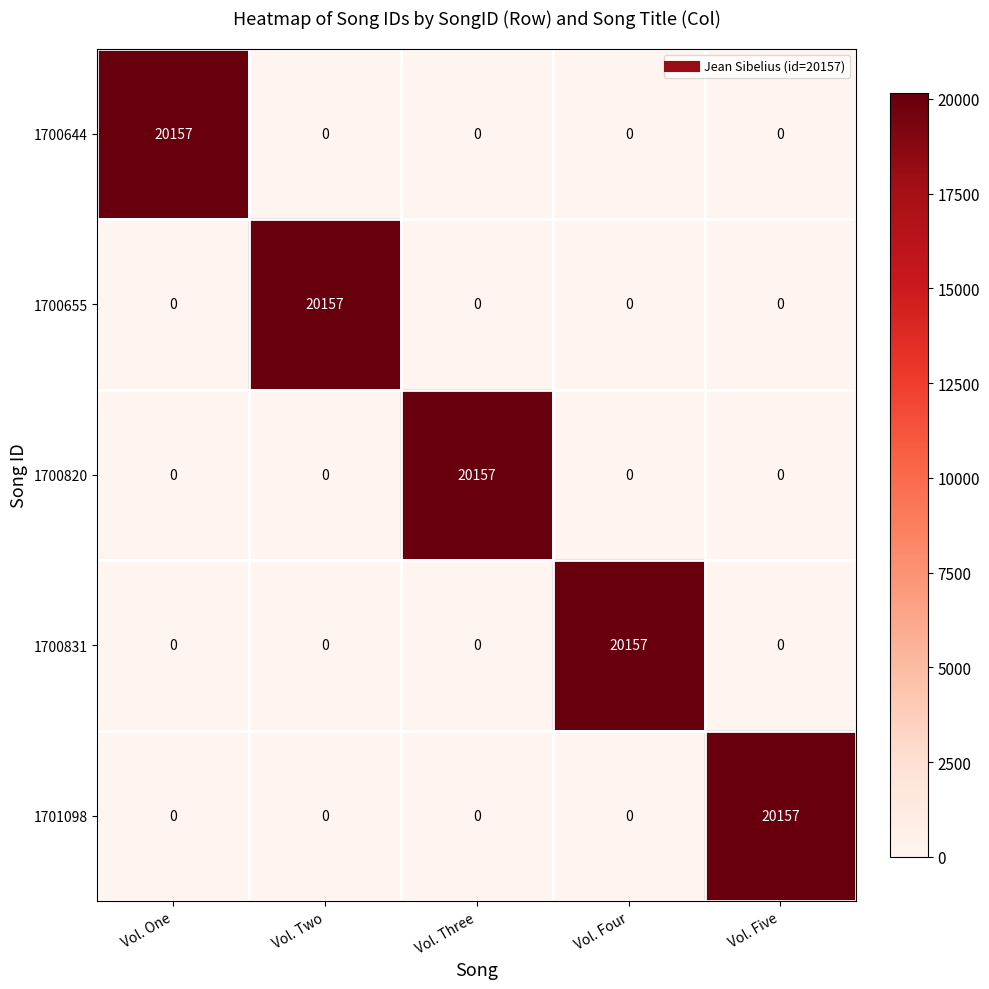

The value of 1700831 at Vol. Two is 8341. True or false?

False